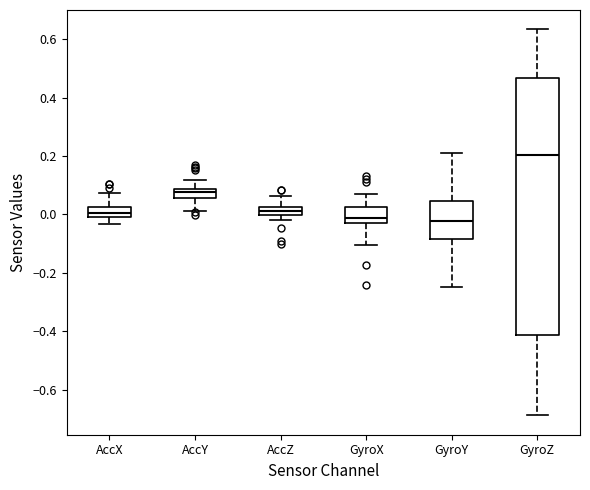

Comparing the boxes themselves (not the whiskers), which one is the tallest?

GyroZ